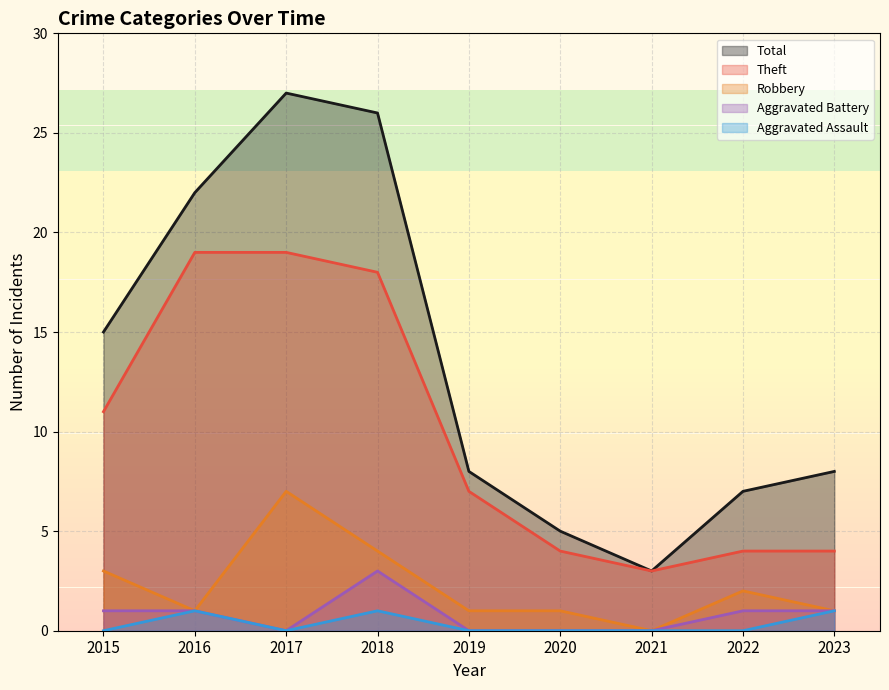

List the labels in order of Total value, smallest first.

2021, 2020, 2022, 2019, 2023, 2015, 2016, 2018, 2017